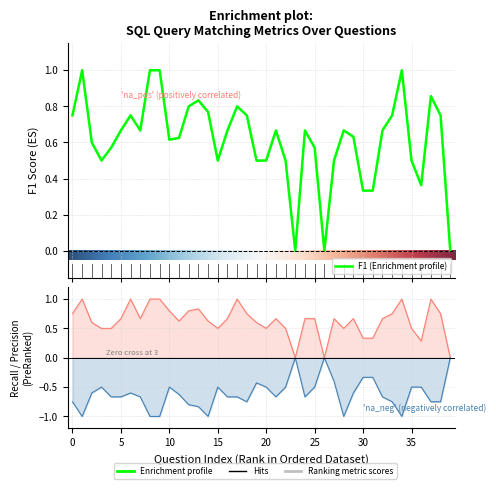

How many recall values are between 0 and 1?

40